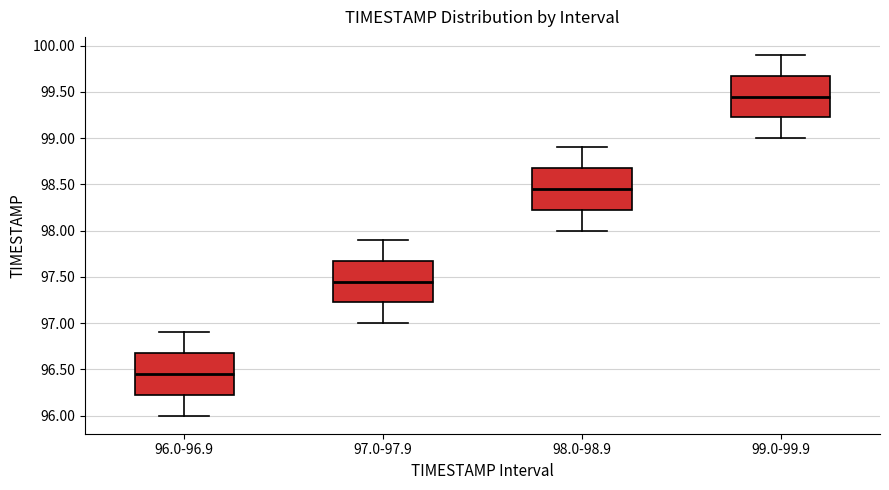

Where does the upper whisker of the box for 96.0-96.9 end on the y-axis? The values are not printed on the chart, so give them approximately, as read against the axis.

96.90